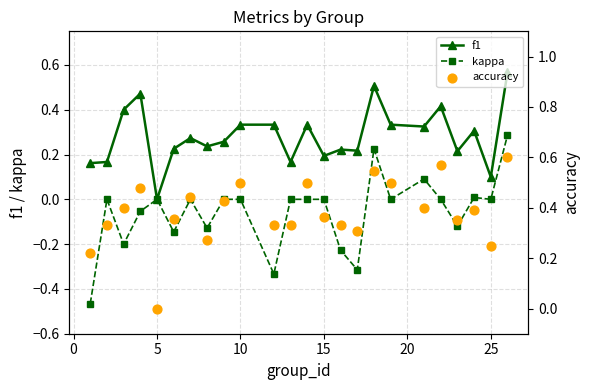

At how many categories does at least one series exceed 0?

23